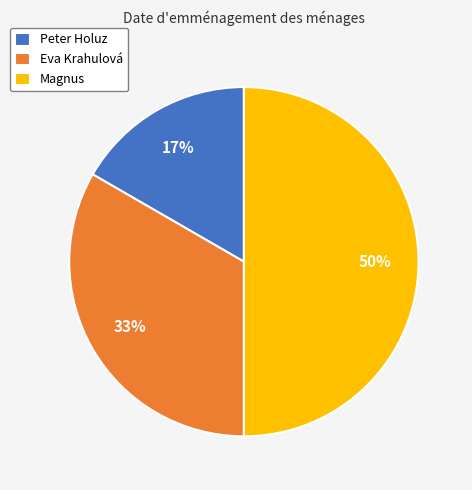

Between Peter Holuz and Eva Krahulová, which is larger?

Eva Krahulová